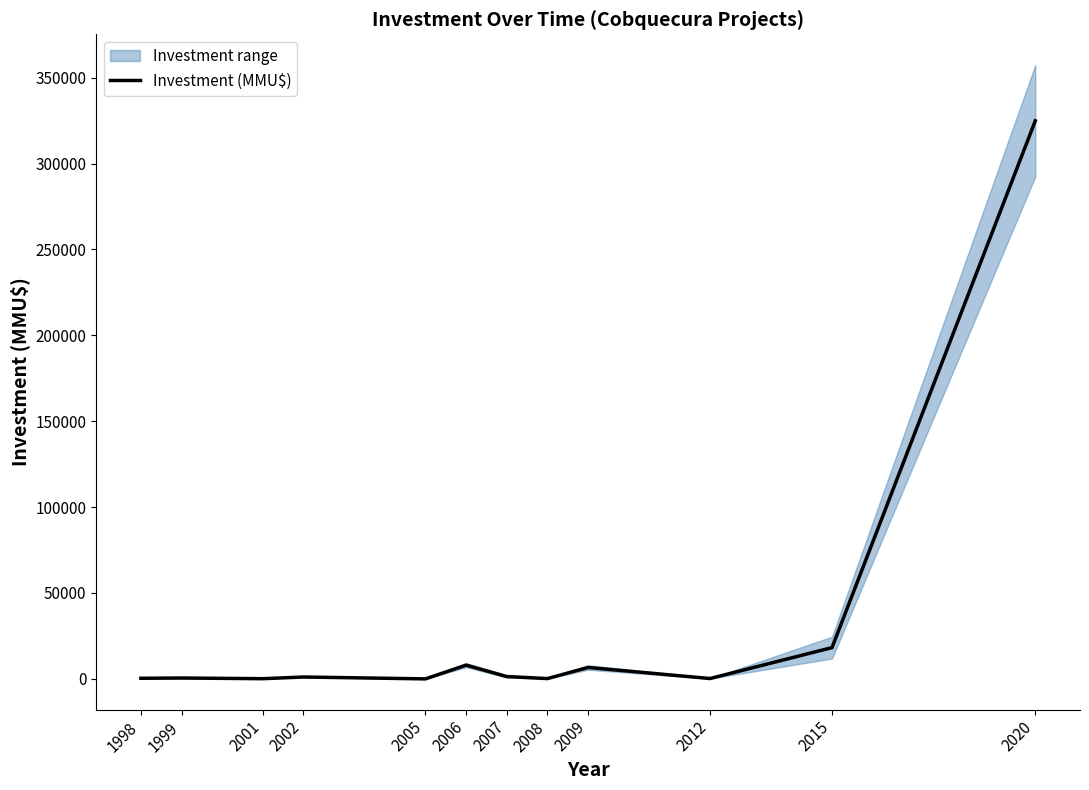

Where does the data first go above 1090?

2006